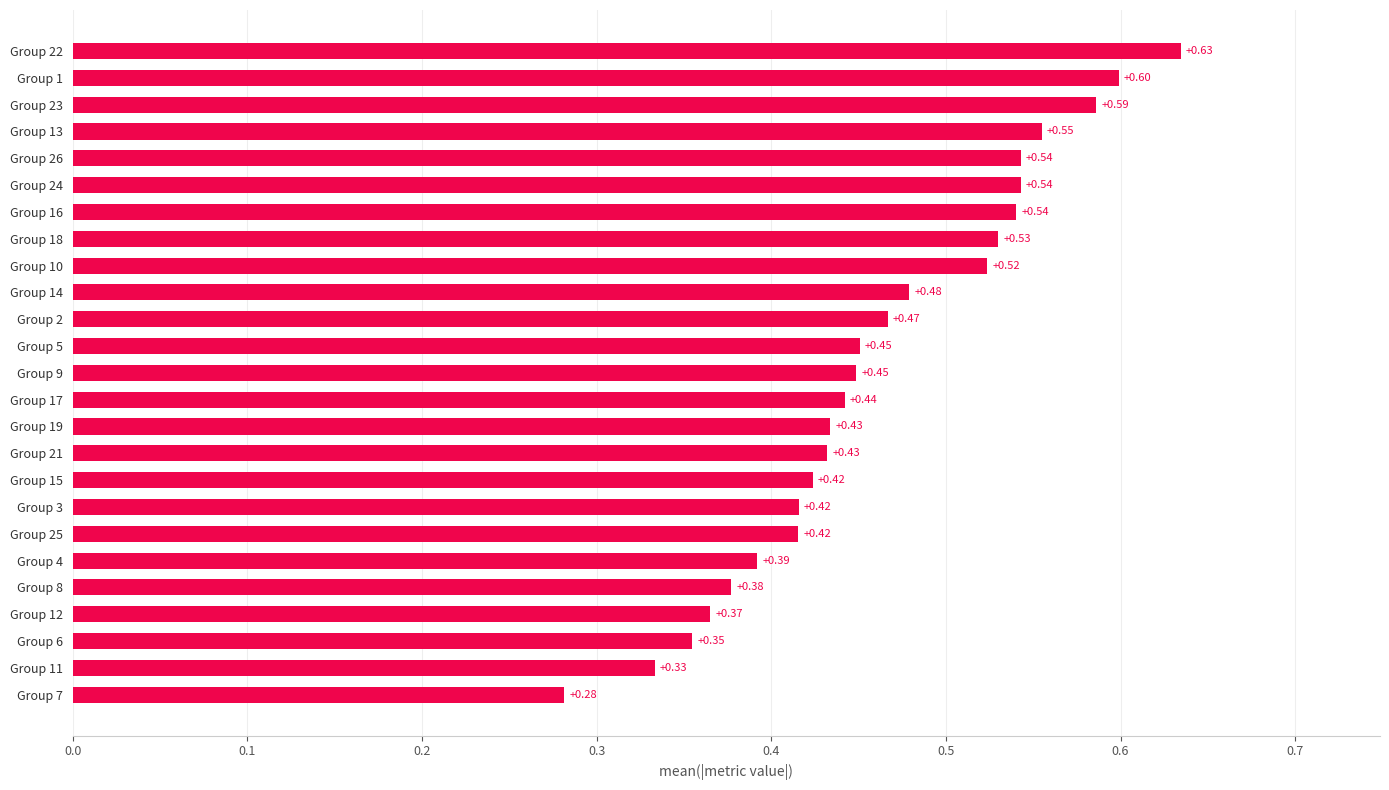

What is the sum of the values at Group 9 and Group 12?

0.8